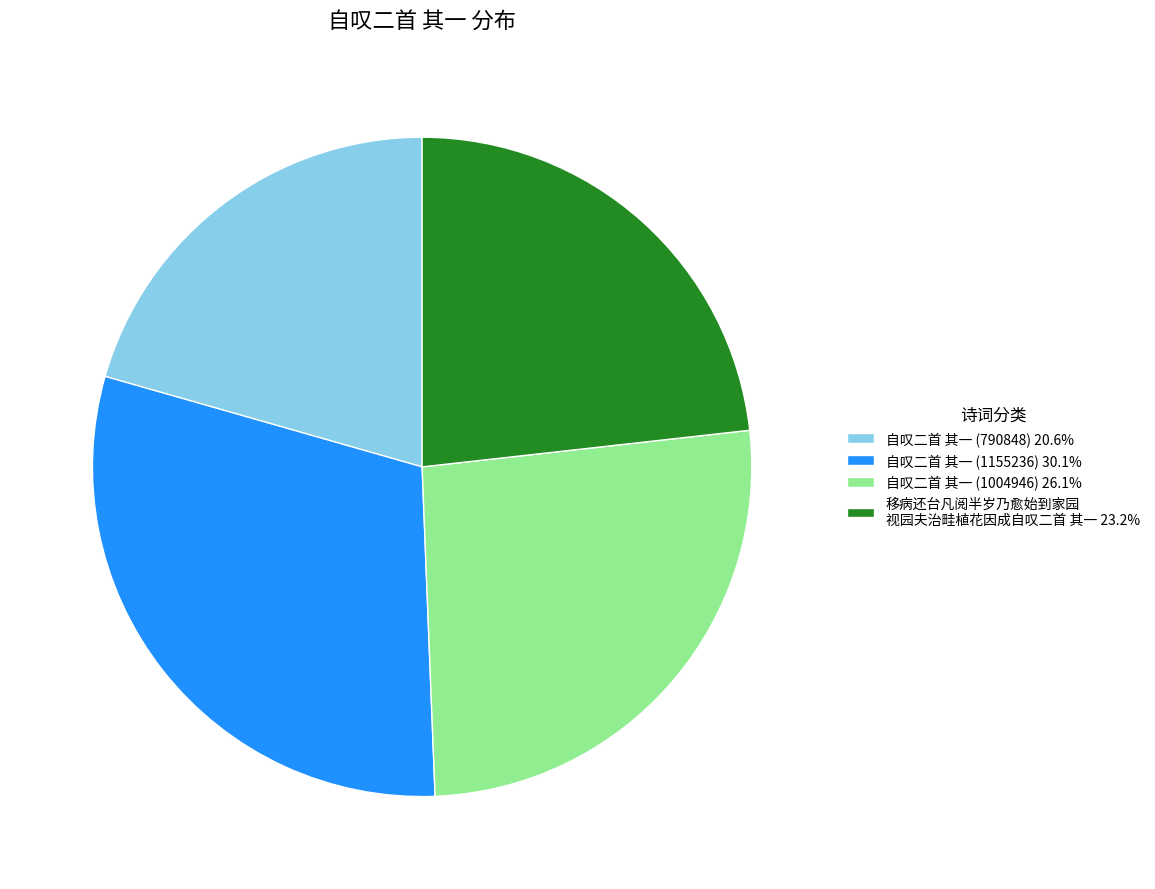

How many segments does this pie chart have?

4